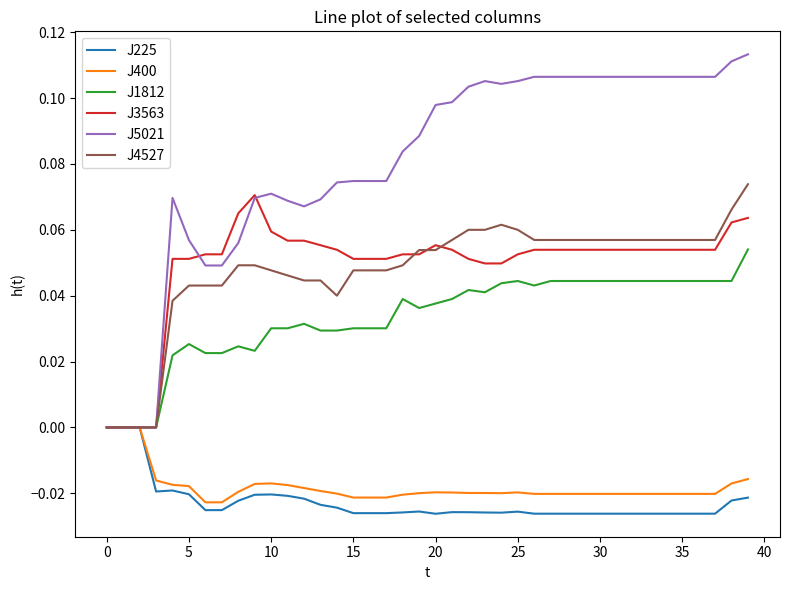

Which series has the widest spread of values?

J5021